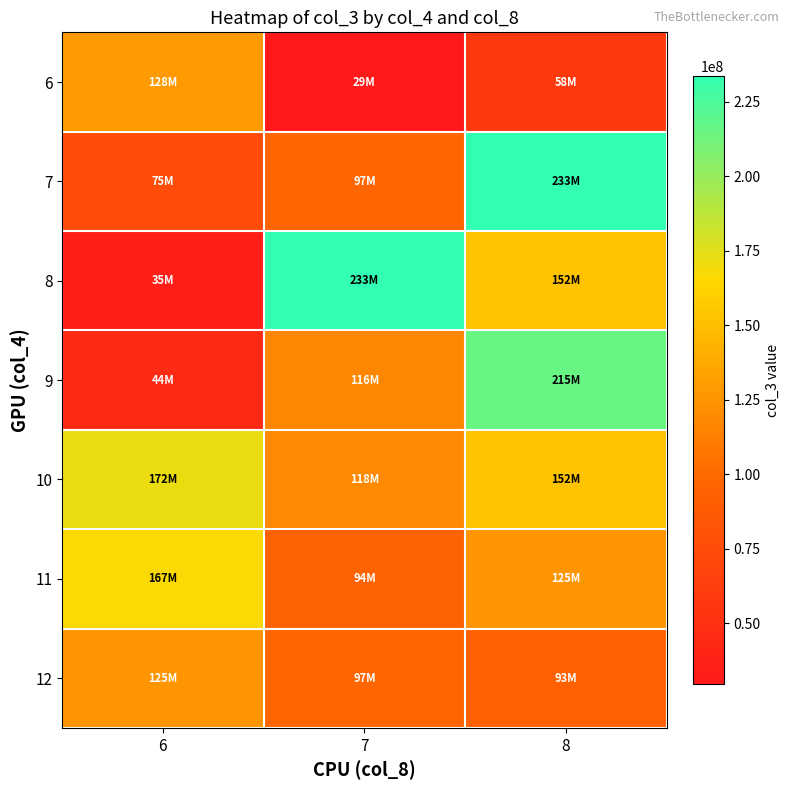

How many distinct data groups are displayed?

7